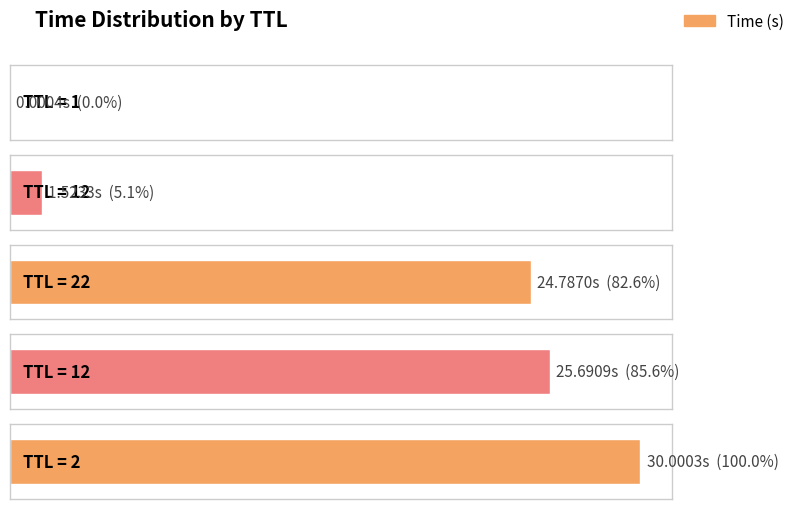

What is the ratio of the value at 22 to the value at 12?

16.3